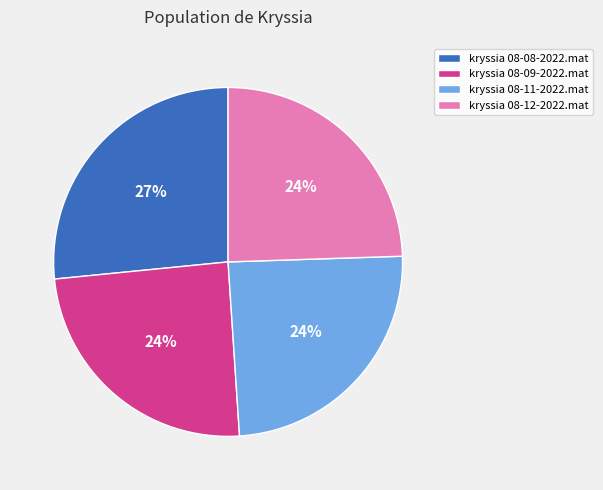

Does kryssia 08-12-2022.mat account for over 50% of the chart?

No